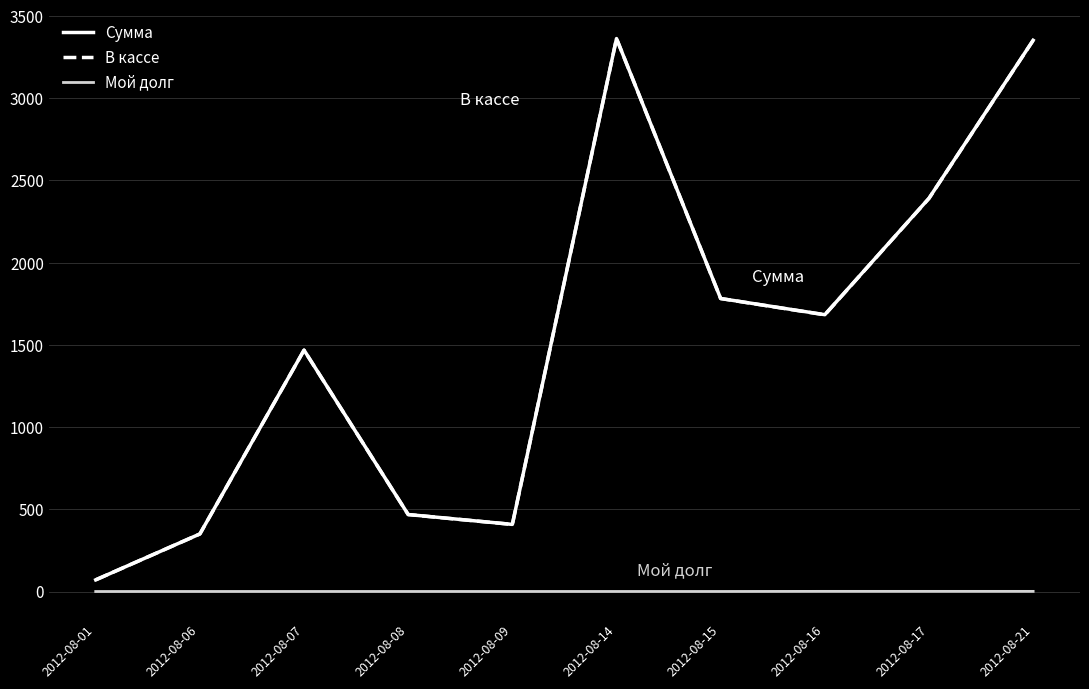

What is the sum of all Мой долг values?

4.1